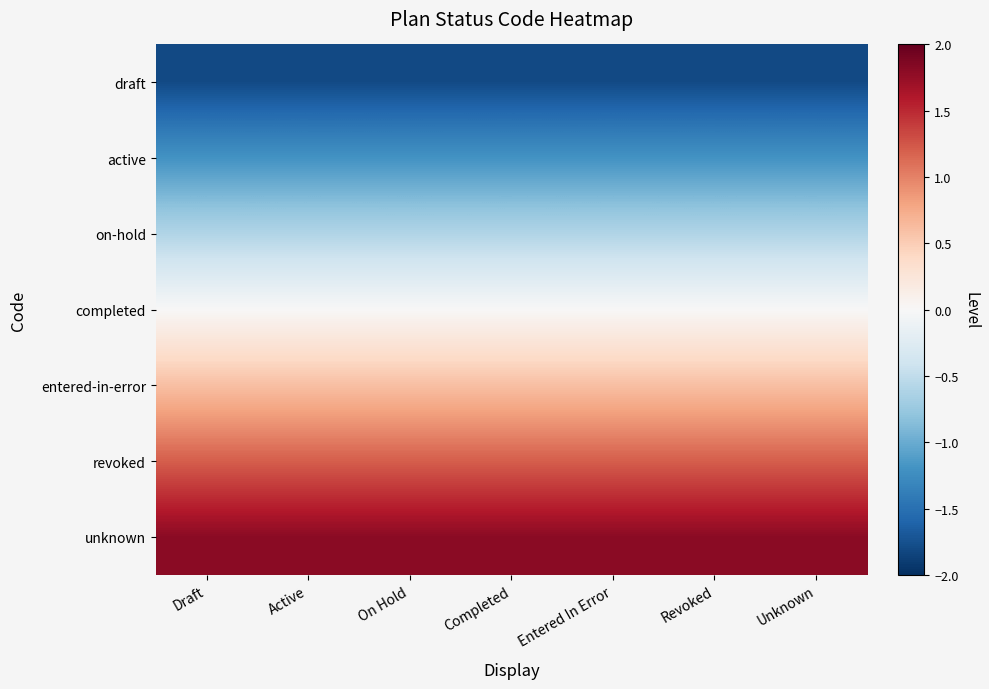

Which series has the largest total across all categories?

unknown